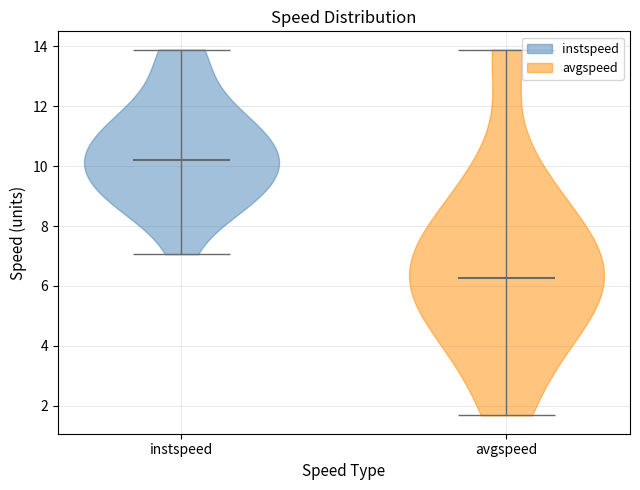

Which violin has the highest median line?

instspeed